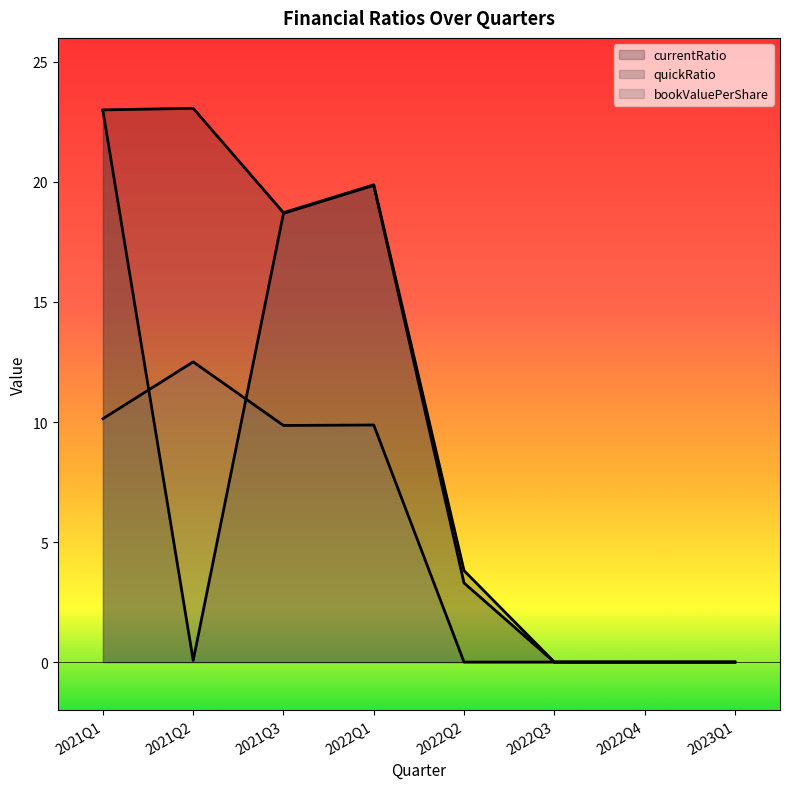

True or false: currentRatio and quickRatio cross at least once.

False